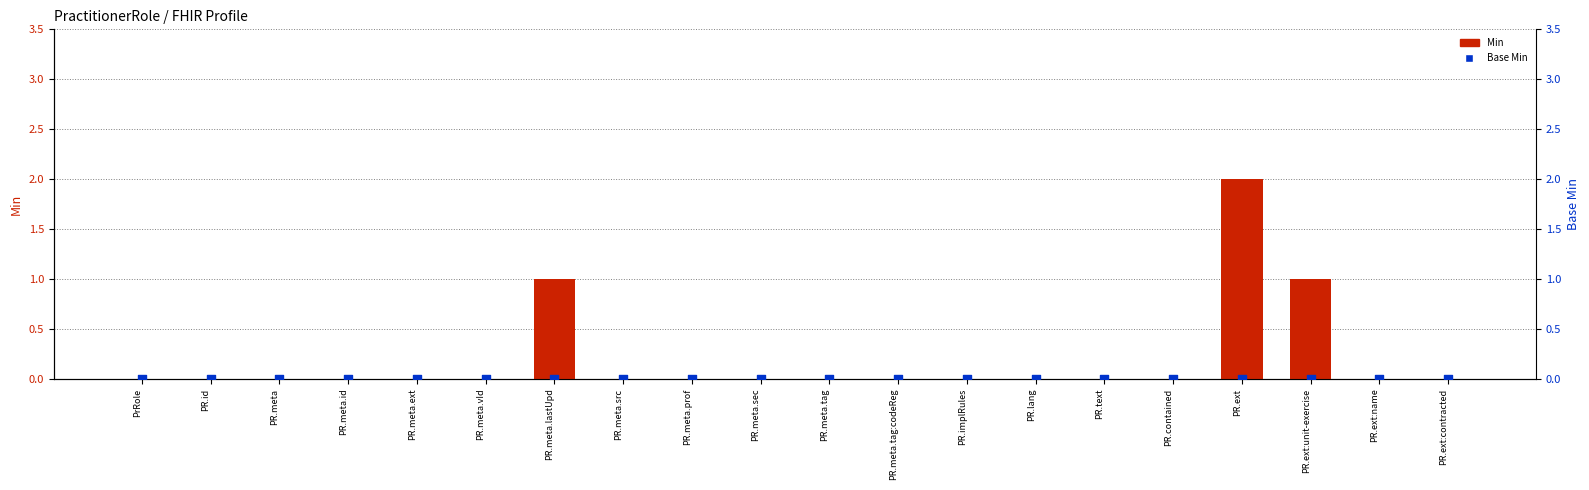

What are all the series names shown in the legend?

Min, Base Min